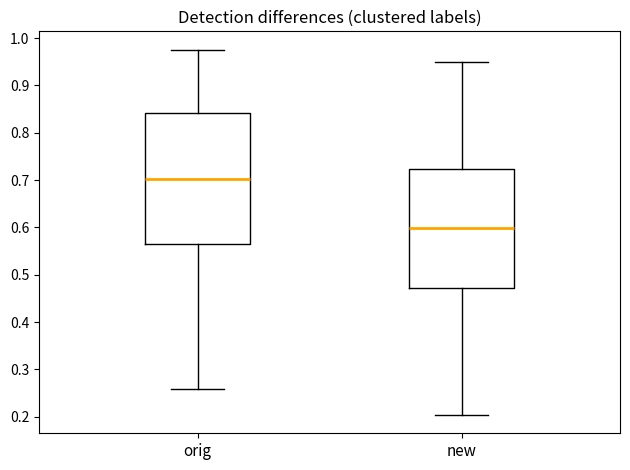

Reading left to right, transcribe this box plot: for each box, give where its median line is, the range the box spans, and where its two whiskers end, as read against the y-axis. The values are not printed on the chart, so give them approximately, as read against the axis.

orig: median 0.70, box 0.57 to 0.84, whiskers 0.26 to 0.98
new: median 0.60, box 0.47 to 0.72, whiskers 0.20 to 0.95